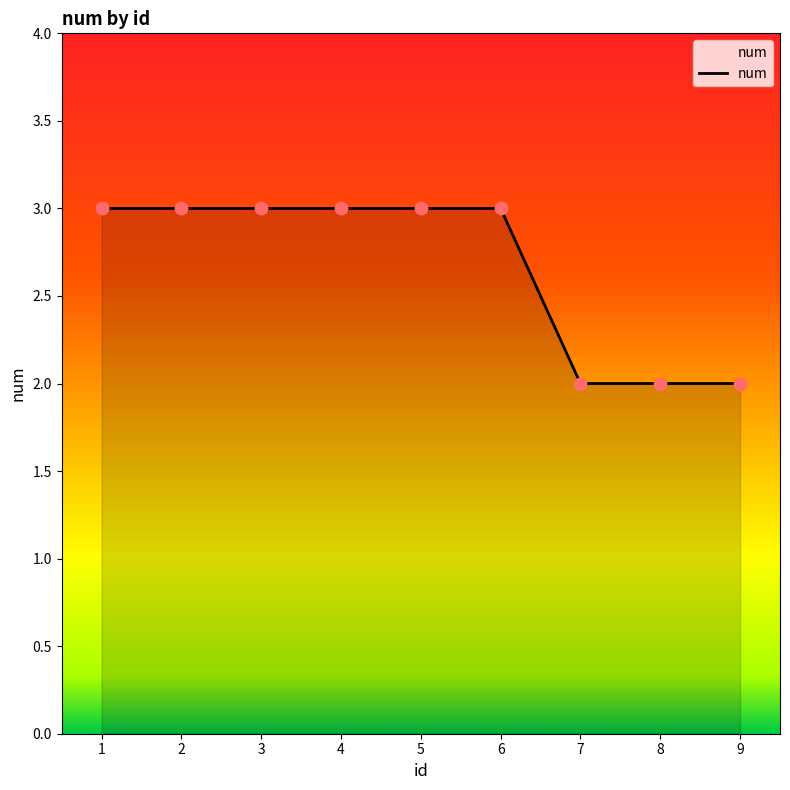

What is the ratio of the value at 7 to the value at 9?

1.0